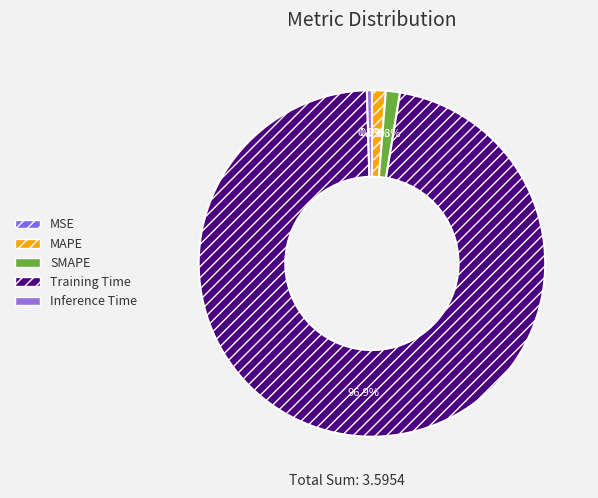

The Training Time slice represents 97% of the pie. True or false?

True